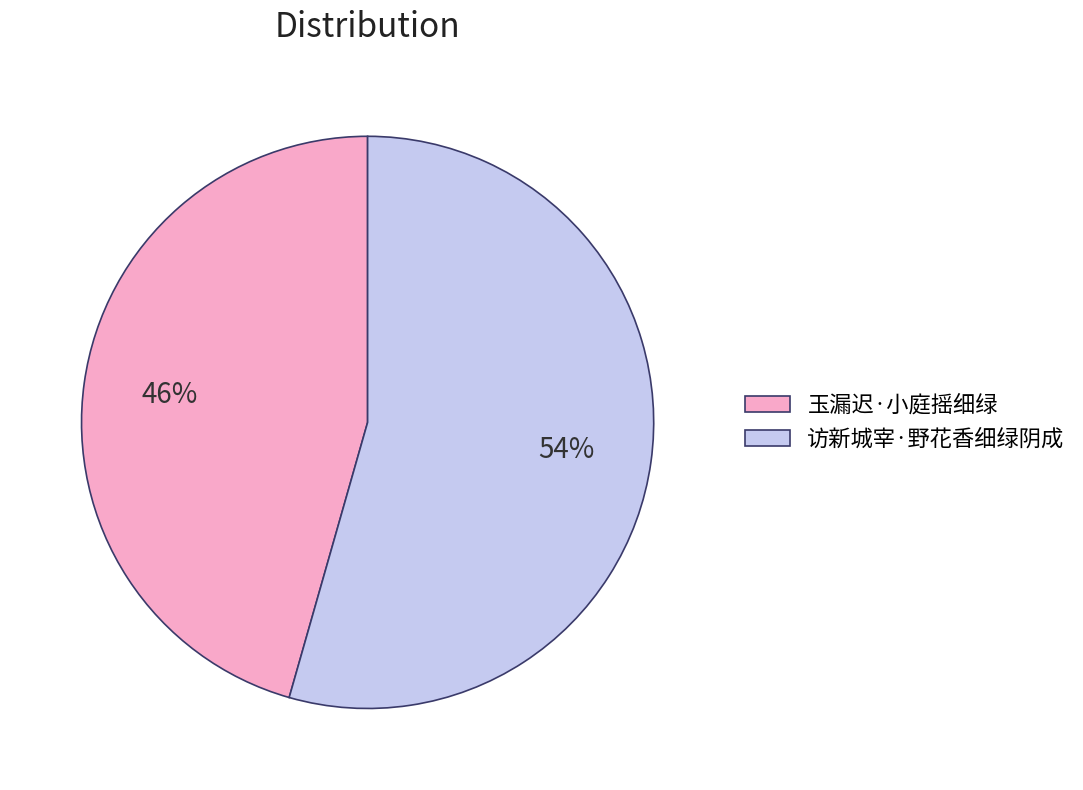

How many slices are in this pie chart?

2